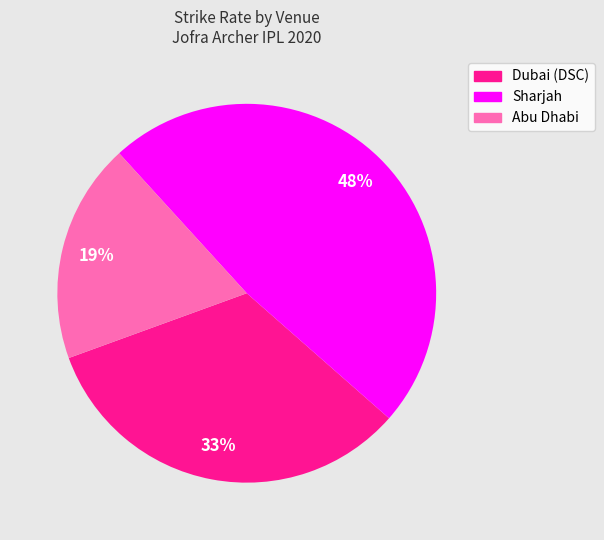

Combined, do Dubai (DSC) and Abu Dhabi account for over 50%?

Yes